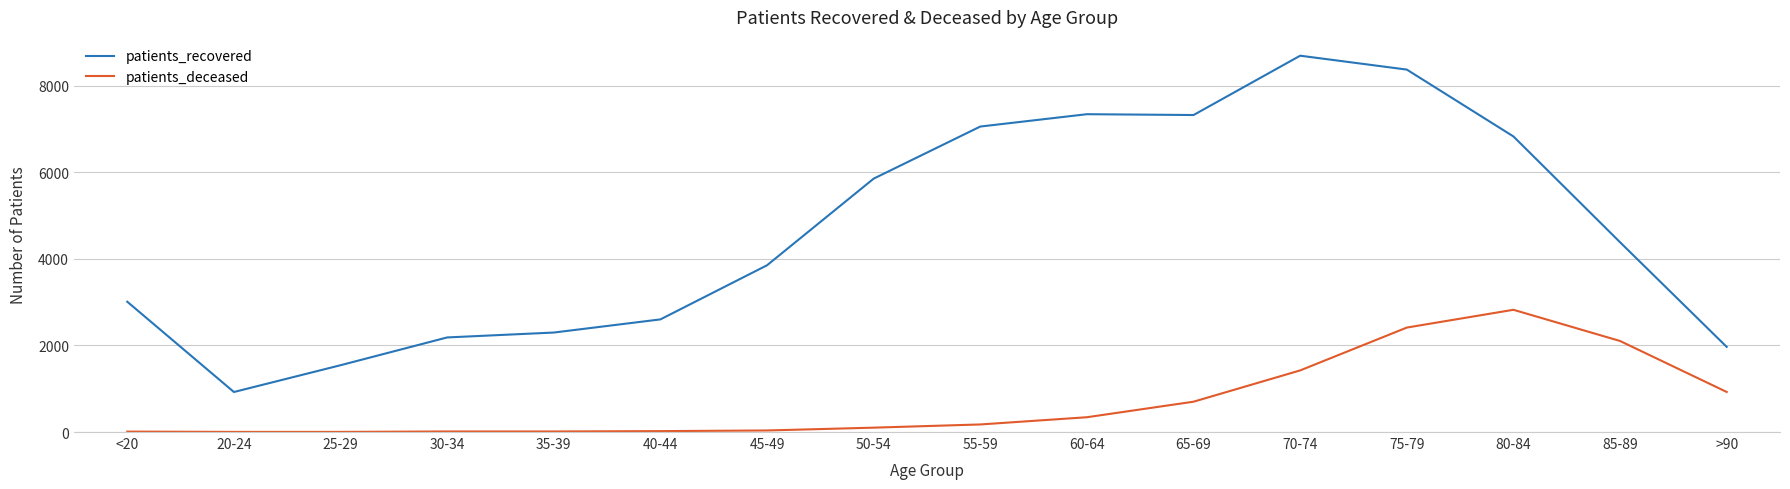

What is the maximum value shown in the chart?

8697